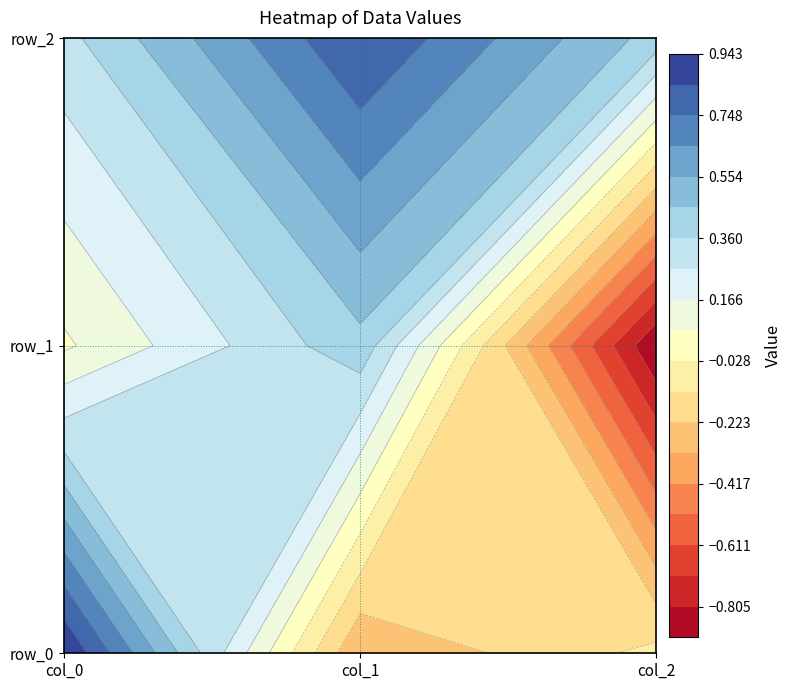

At how many categories does at least one series exceed 0?

3